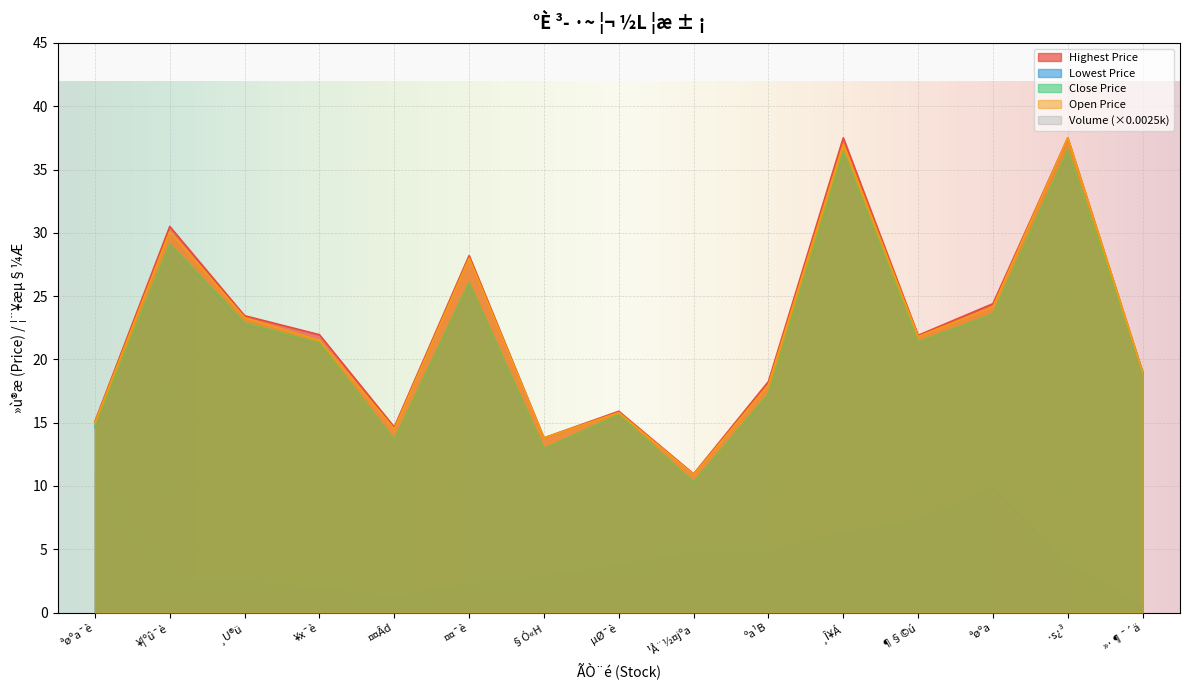

What is the difference between the maximum and minimum values in the ¦¨¥æµ§¼Æ (thousands) series?

10.5